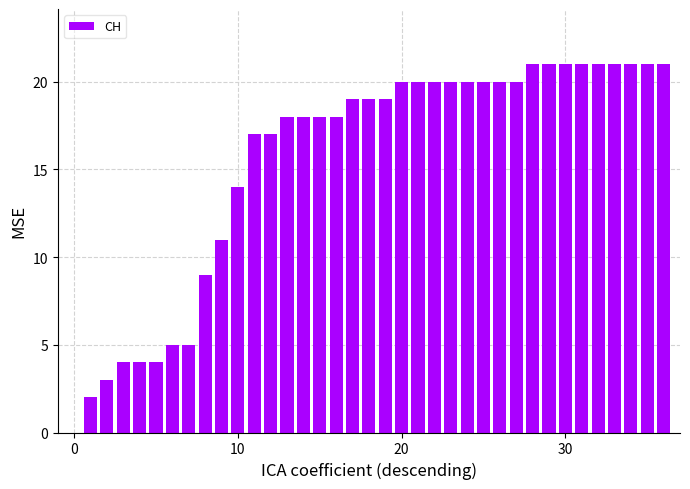

What is the maximum value shown in the chart?

21